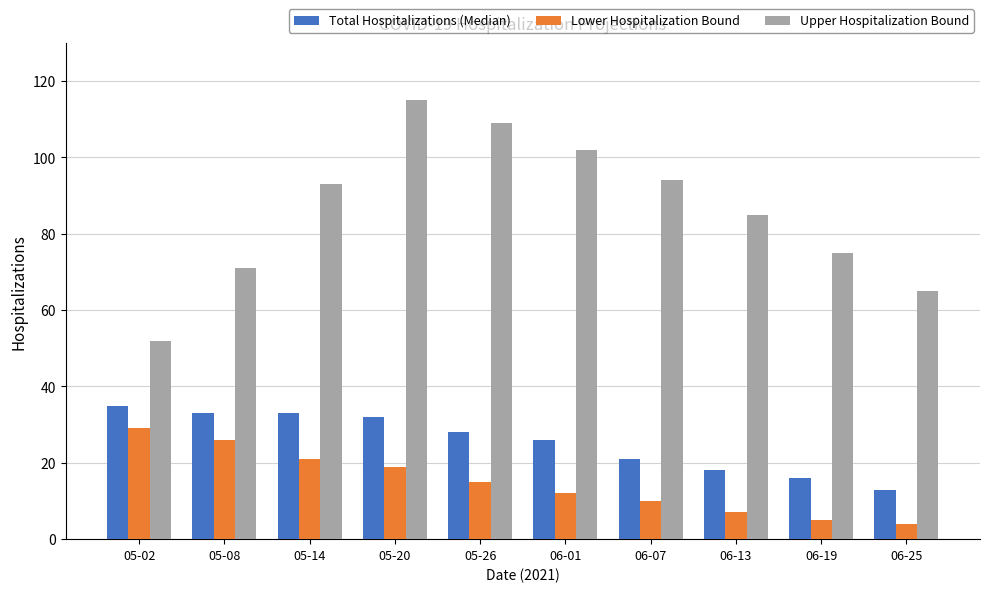

Reading right to left, list all the values displayed in this chart.

Total Hospitalizations (Median): 06-25=13	06-19=16	06-13=18	06-07=21	06-01=26	05-26=28	05-20=32	05-14=33	05-08=33	05-02=35
Lower Hospitalization Bound: 06-25=4	06-19=5	06-13=7	06-07=10	06-01=12	05-26=15	05-20=19	05-14=21	05-08=26	05-02=29
Upper Hospitalization Bound: 06-25=65	06-19=75	06-13=85	06-07=94	06-01=102	05-26=109	05-20=115	05-14=93	05-08=71	05-02=52